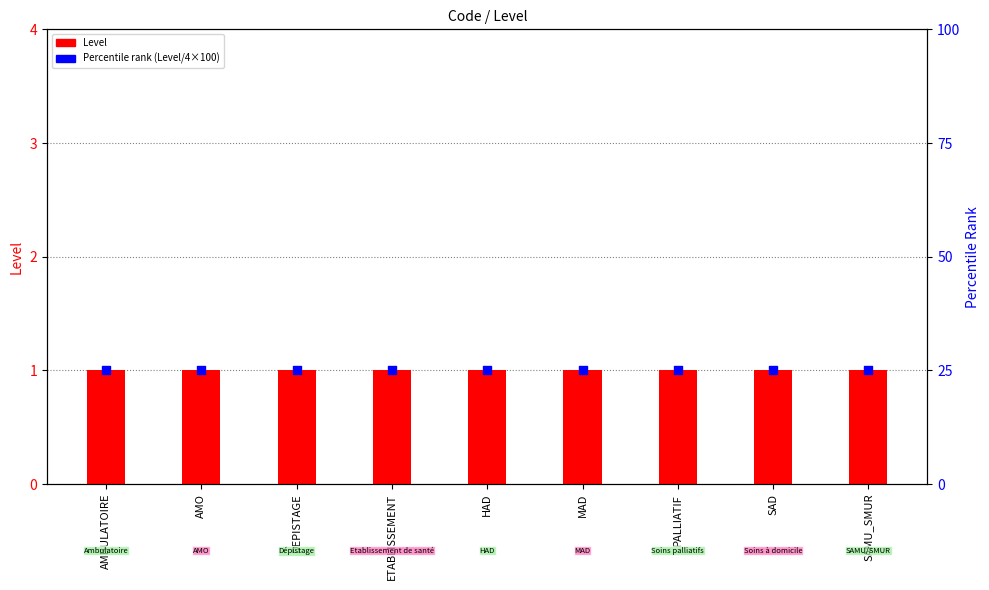

At how many categories does at least one series exceed 17?

9